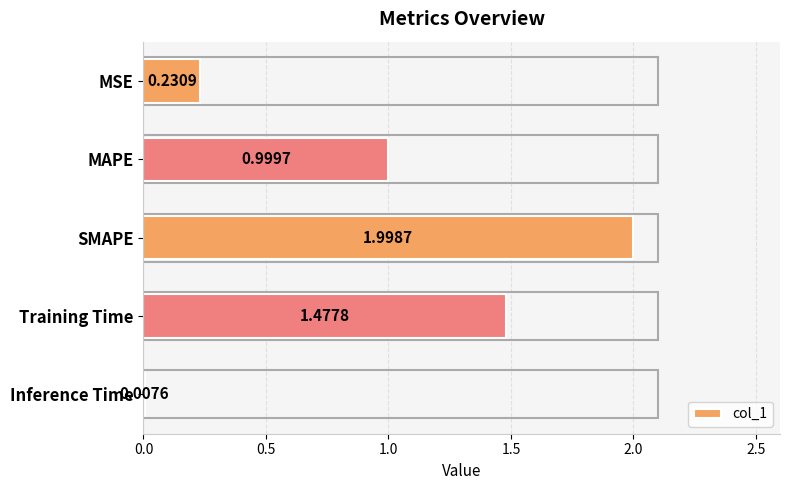

What is the sum of the values at MSE and SMAPE?

2.2